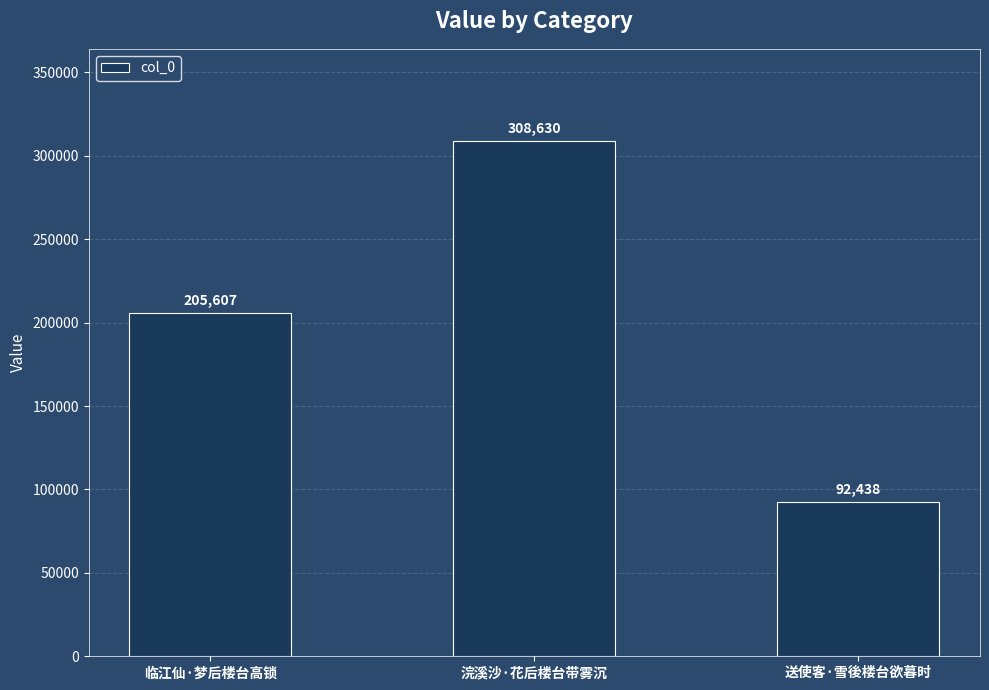

Are the bars horizontal?

No